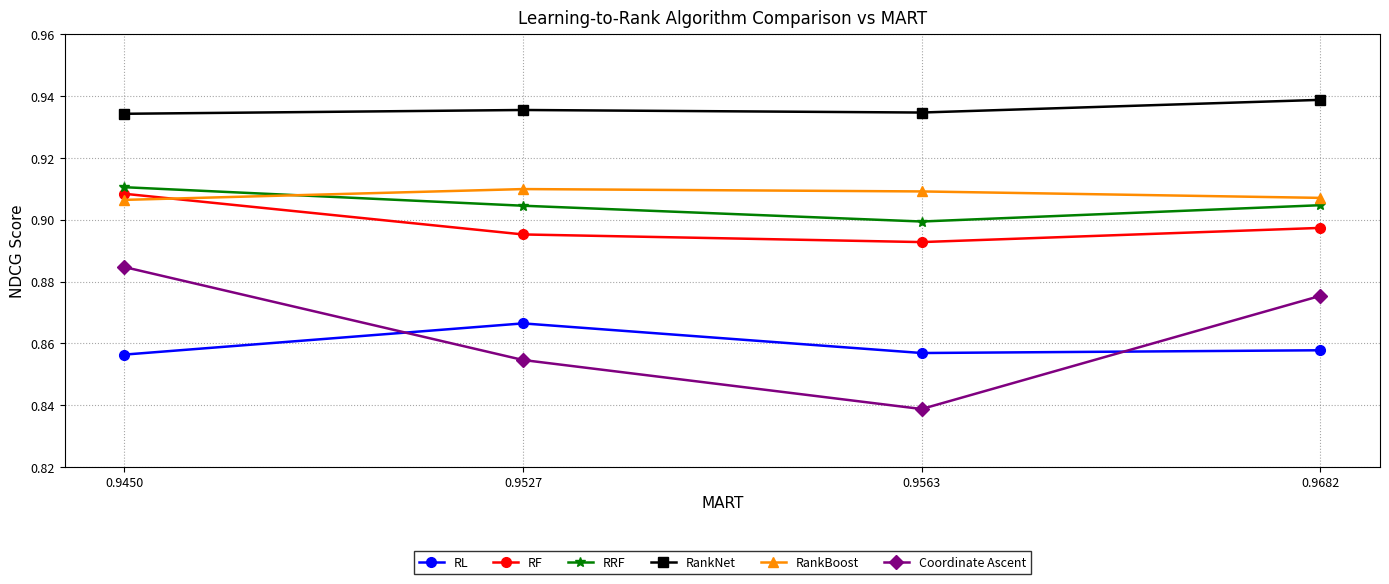

List the labels in order of Coordinate Ascent value, largest first.

0.9450, 0.9682, 0.9527, 0.9563